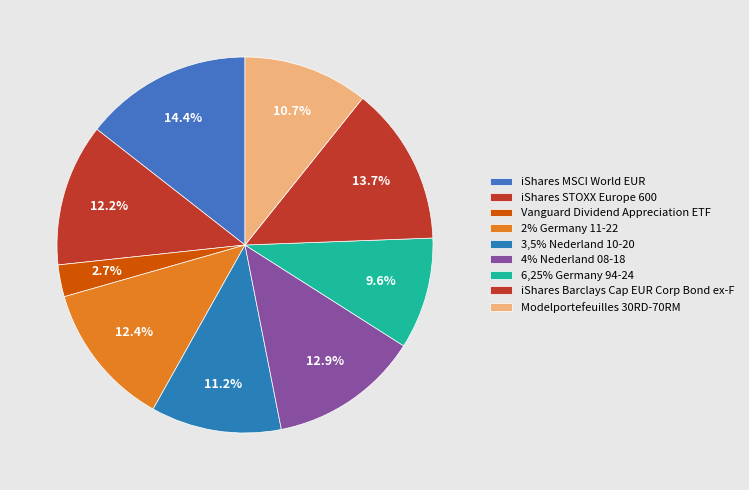

To the nearest percent, what portion does 3,5% Nederland 10-20 represent?

11%